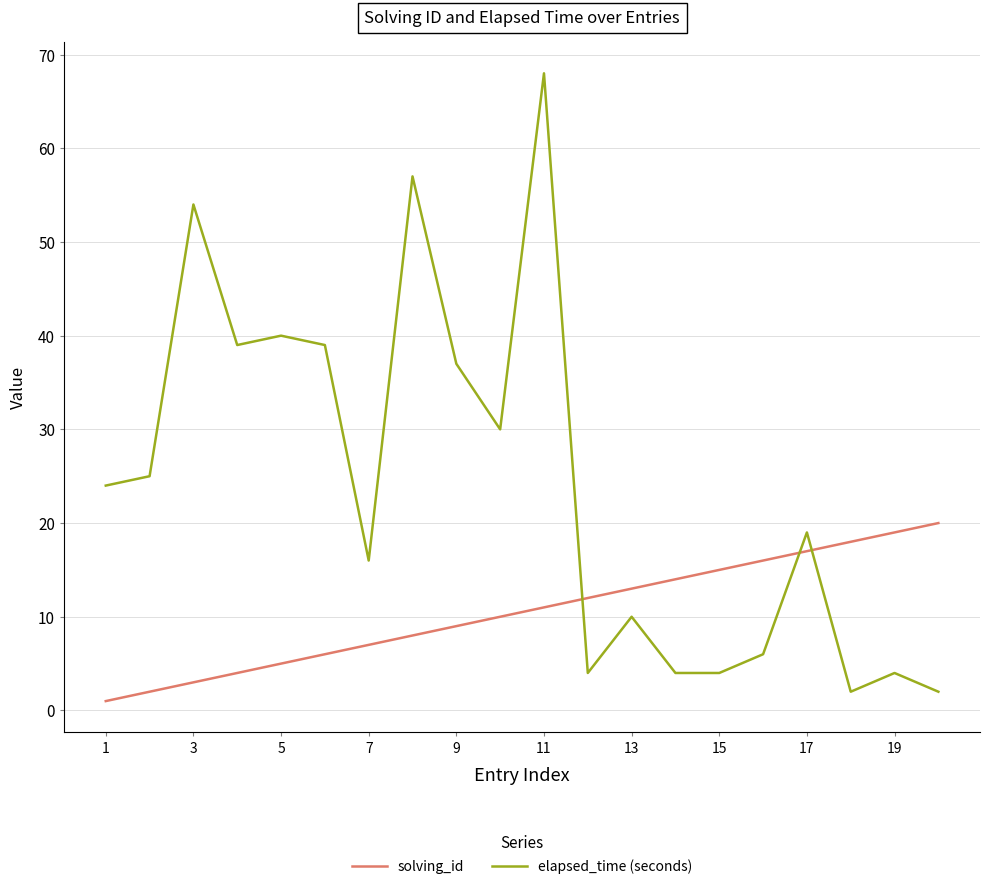

Which series has the largest range (max minus min)?

elapsed_time (seconds)